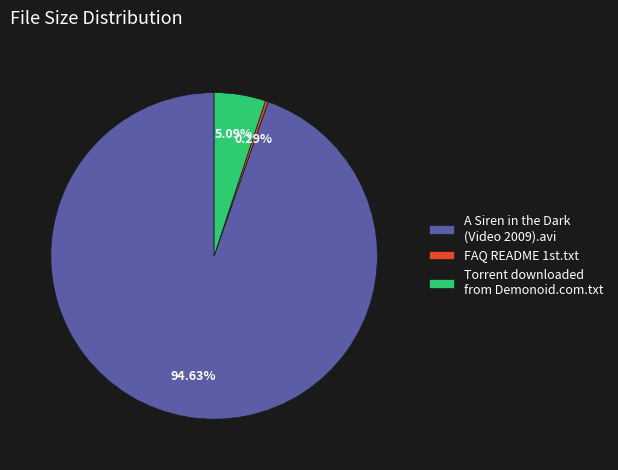

Is it true that A Siren in the Dark (Video 2009).avi is 95% of the pie?

True